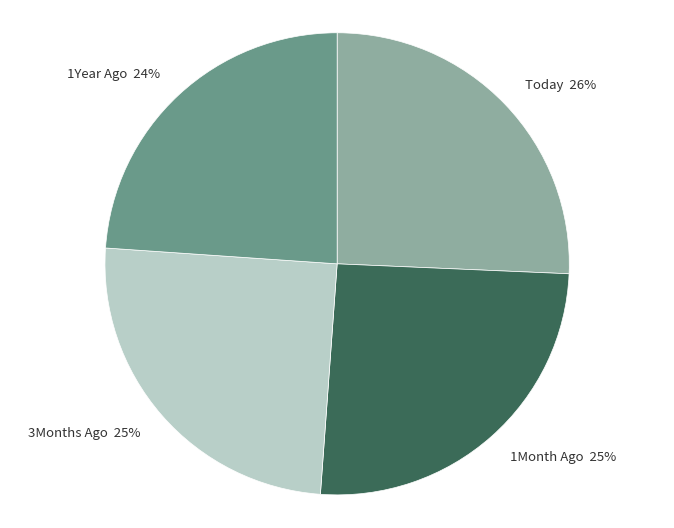

How many slices are in this pie chart?

4